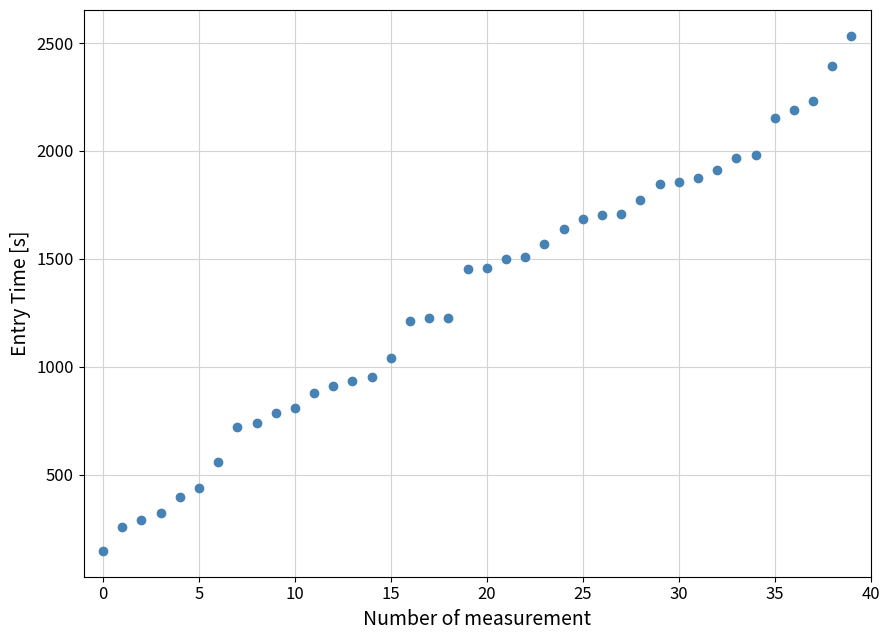

What is the range of Y values (max minus min)?

2388.2